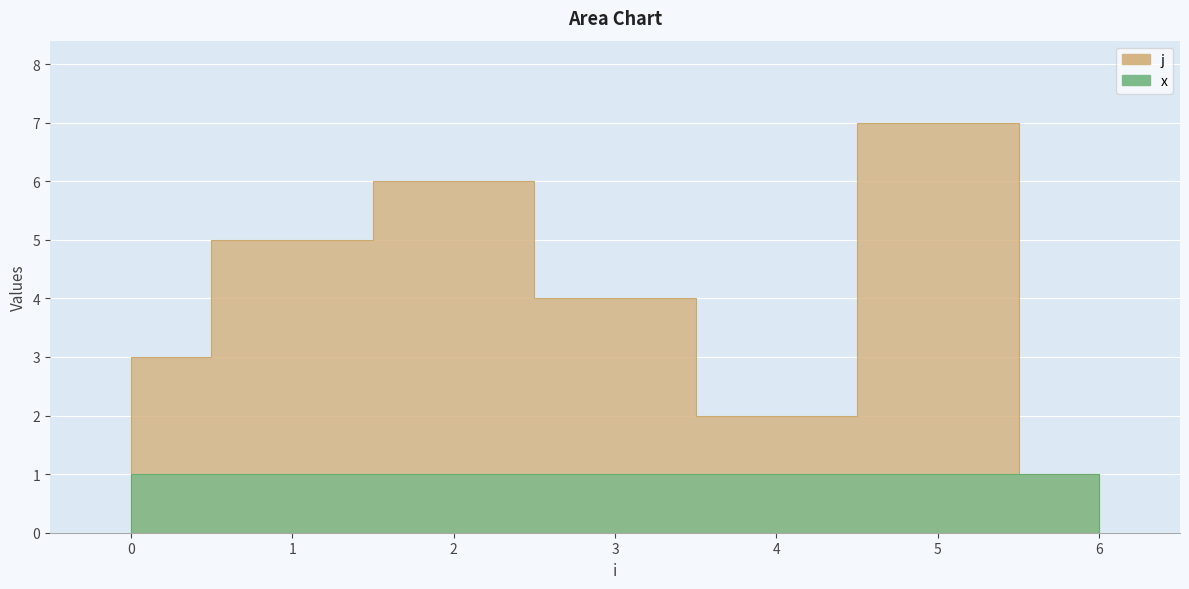

Reading left to right, what are all the values shown in this chart?

j: 3	5	6	4	2	7	1
x: 1	1	1	1	1	1	1